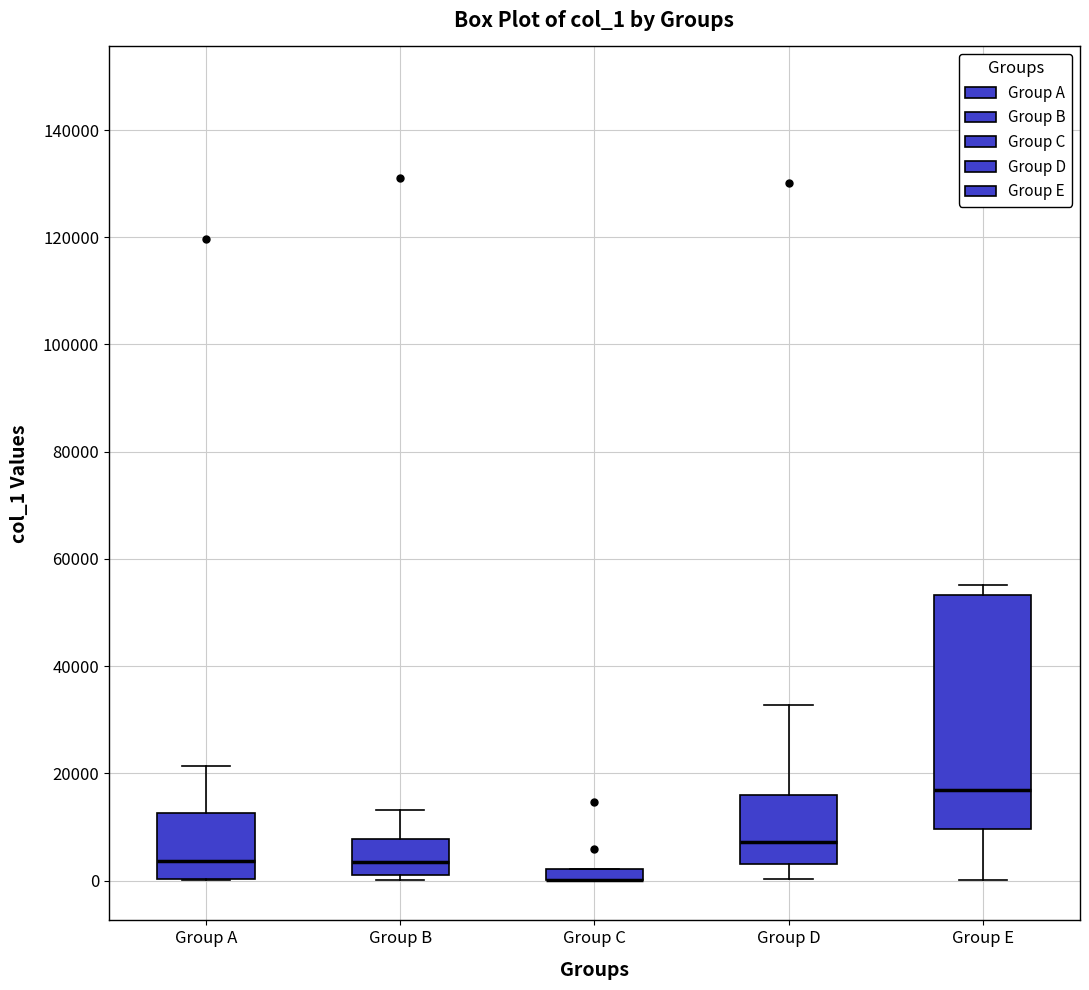

Where is the lower edge of the box for Group E on the y-axis? The values are not printed on the chart, so give them approximately, as read against the axis.

10000